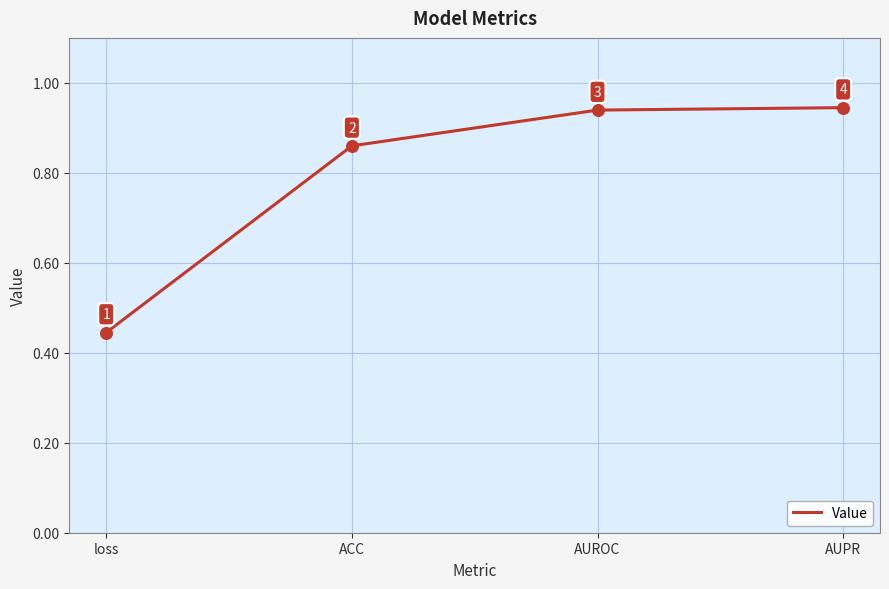

What is the change in value from loss to AUPR?

+0.5